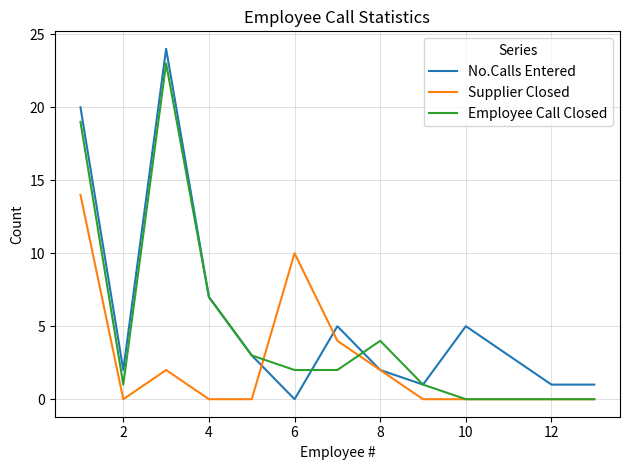

What is the highest value of the Supplier Closed series?

14